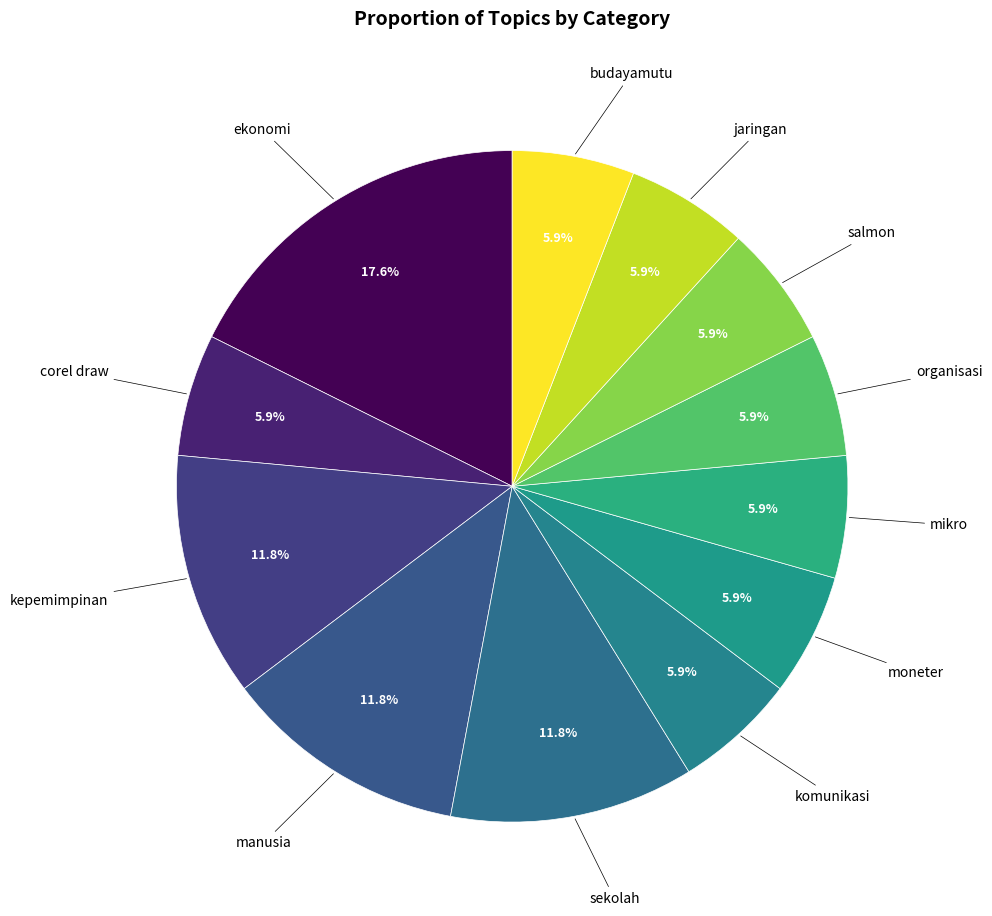

How many slices are in this pie chart?

12